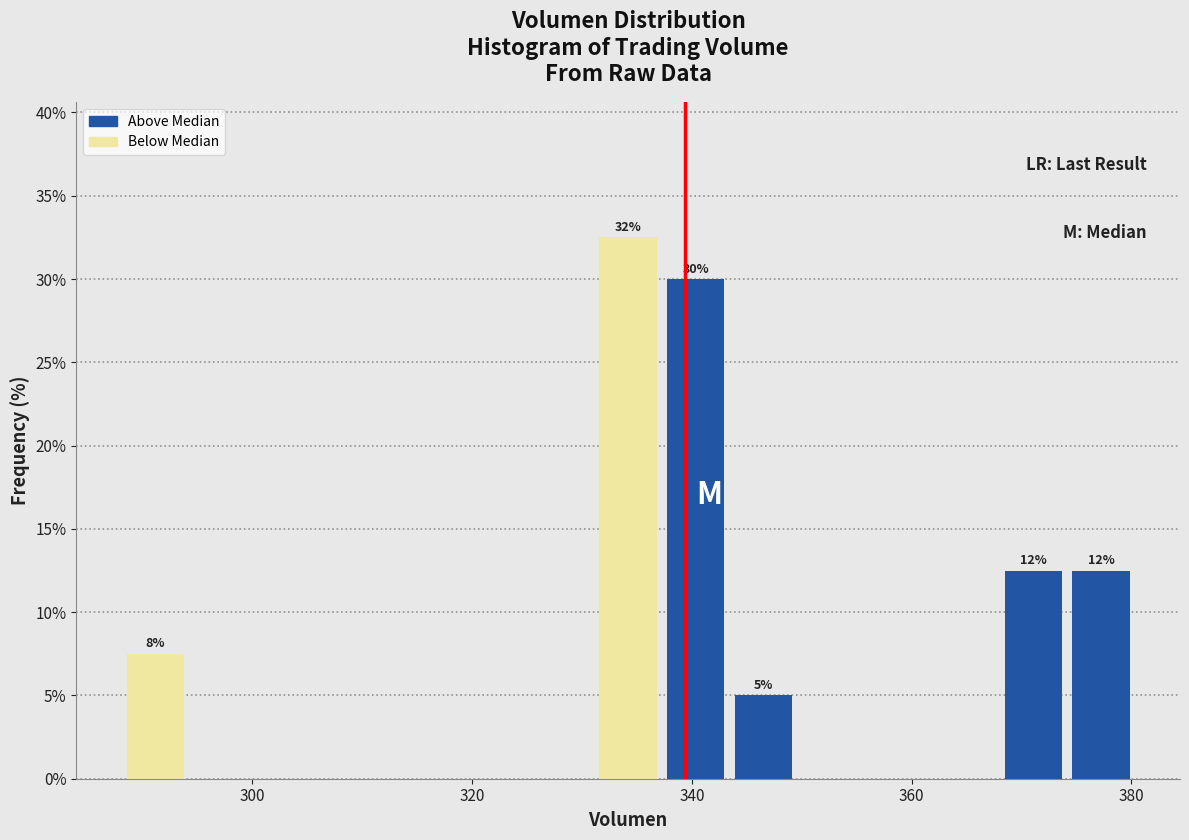

Around what value on the x-axis is the tallest bar? Give the approximate position of its centre, as read against the axis.

334